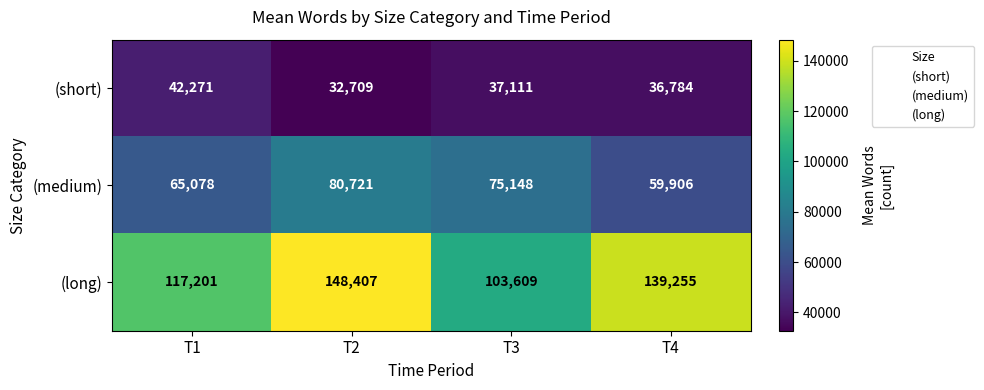

What is the difference between the highest and lowest values at T2?

115698